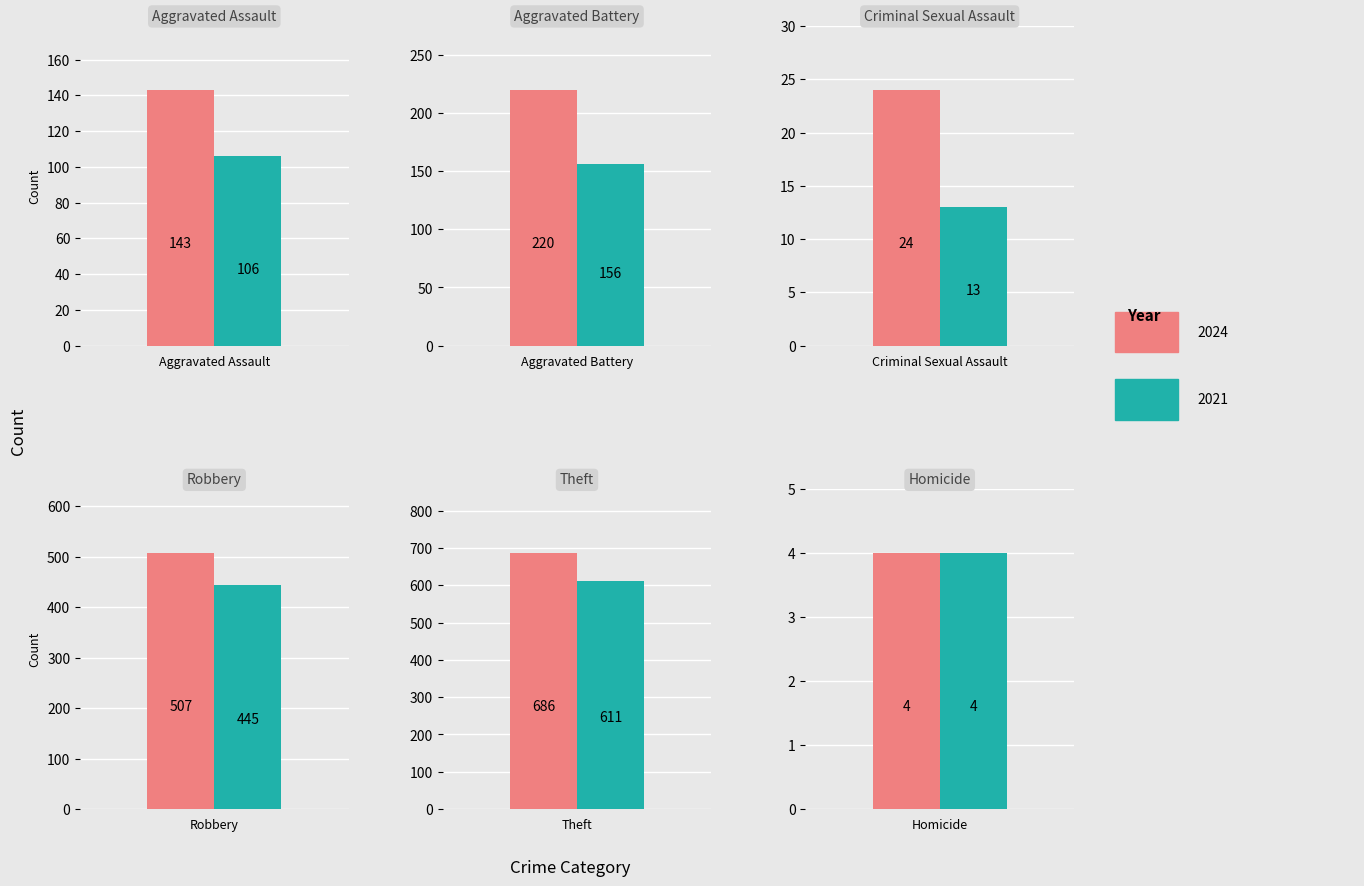

Reading right to left, list all the values displayed in this chart.

2024: 4	686	507	24	220	143
2021: 4	611	445	13	156	106